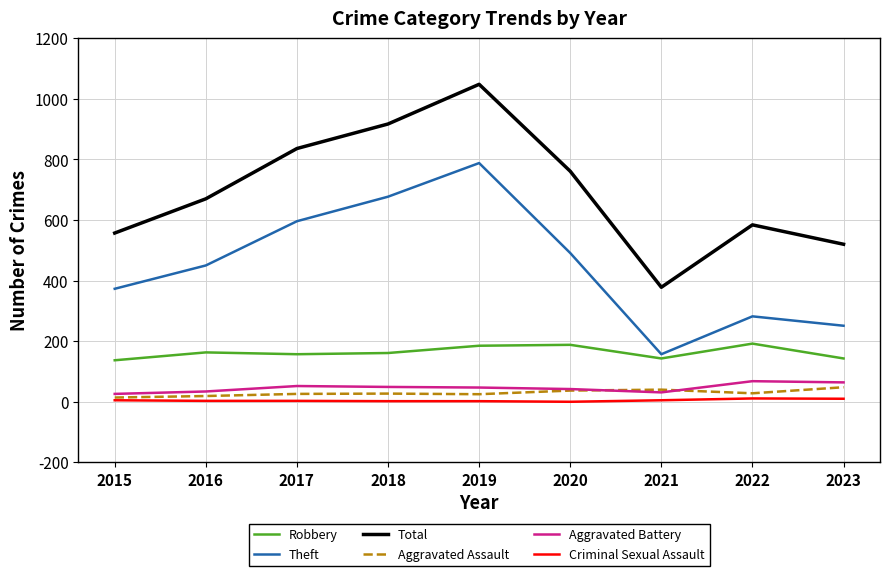

True or false: Robbery and Criminal Sexual Assault intersect in this chart.

False